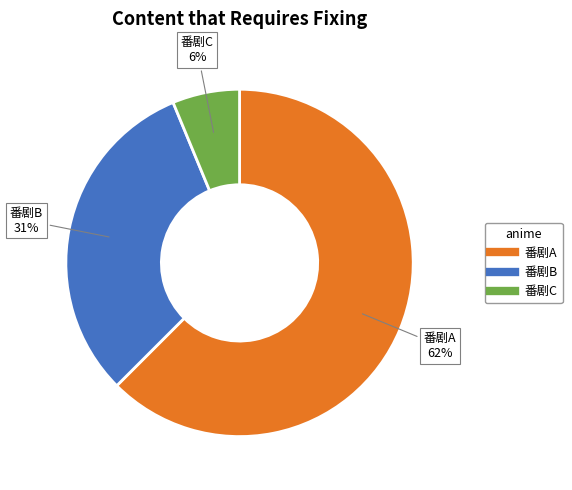

Is there a majority slice in this chart?

Yes